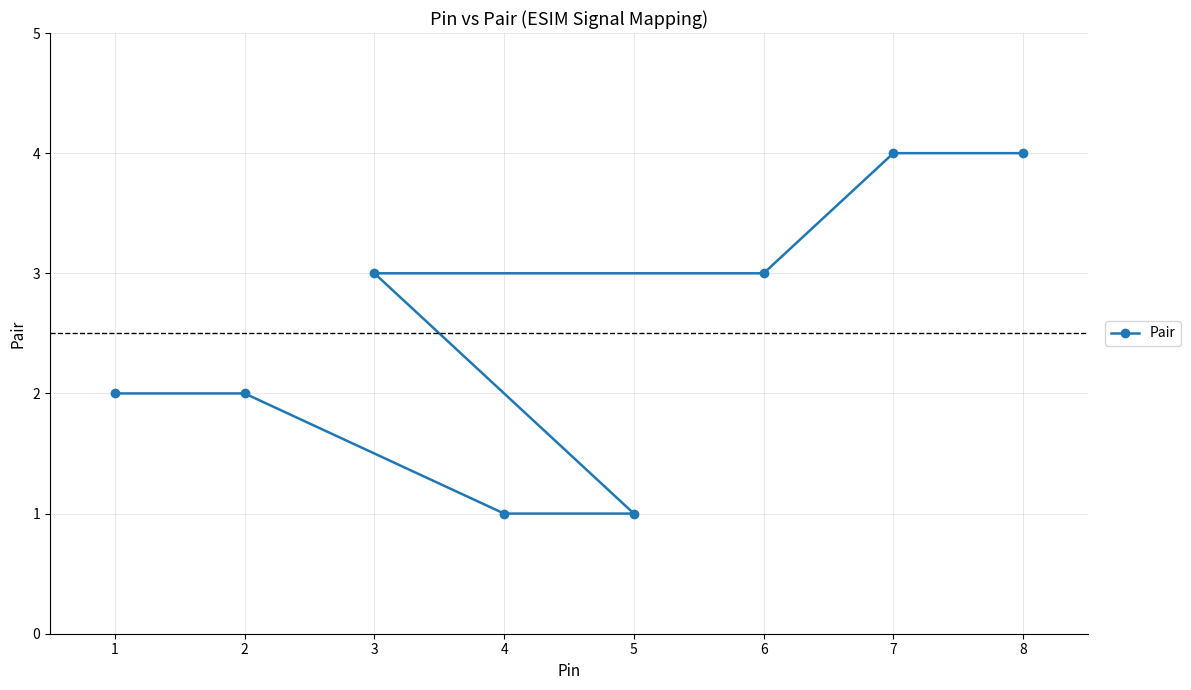

List the labels in order of value, largest first.

7, 8, 3, 6, 1, 2, 4, 5